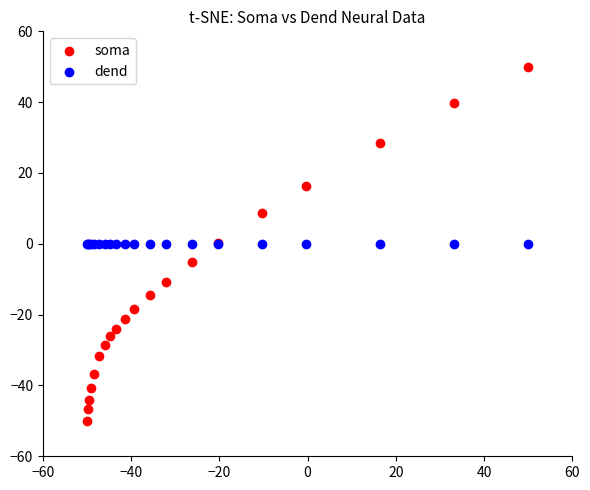

What are all the series names shown in the legend?

soma, dend